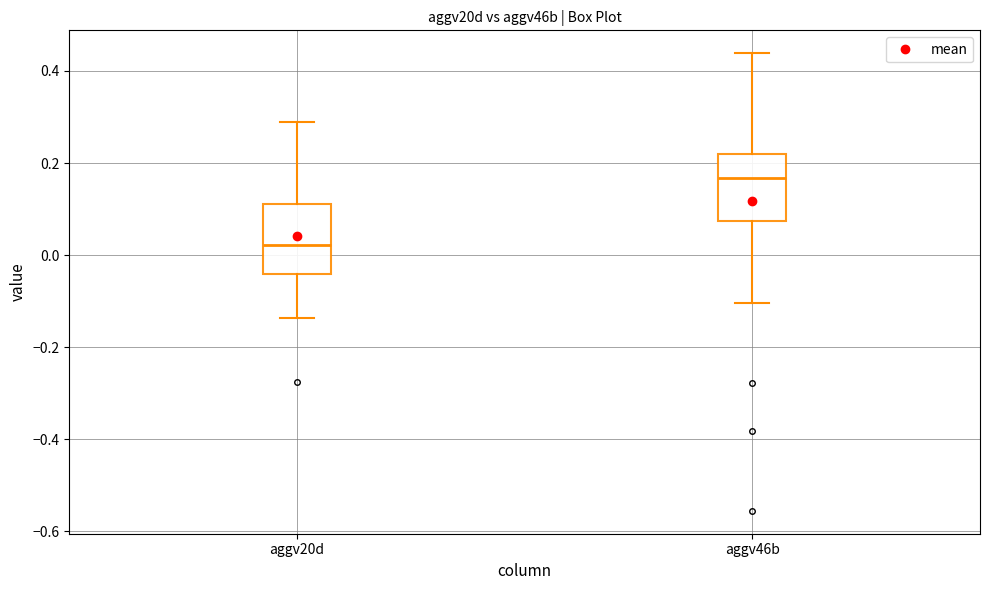

Reading left to right, read every box against the y-axis: the position of its median line, the range the box covers, and the ends of its whiskers. The values are not printed on the chart, so give them approximately, as read against the axis.

aggv20d: median 0.02, box -0.04 to 0.12, whiskers -0.14 to 0.28
aggv46b: median 0.16, box 0.08 to 0.22, whiskers -0.10 to 0.44